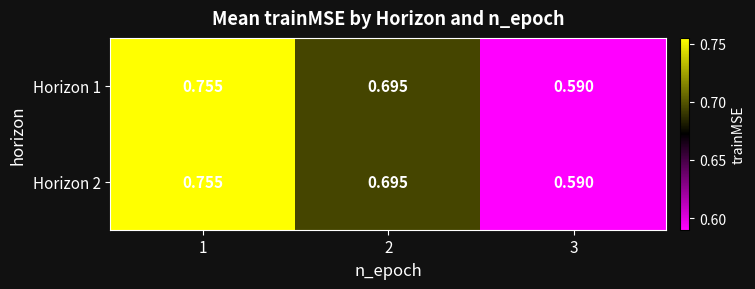

Is the value of Horizon 1 at 1 greater than the value of Horizon 2 at 3?

Yes